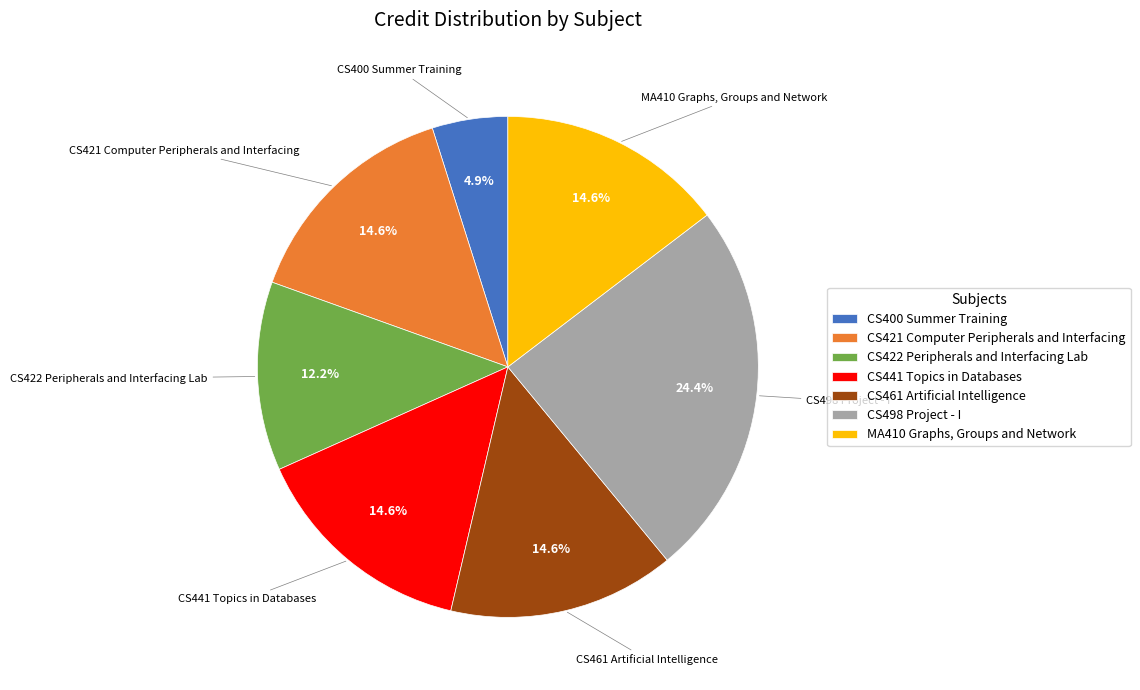

To the nearest percent, what is the difference between the largest and smallest slice percentages?

20%